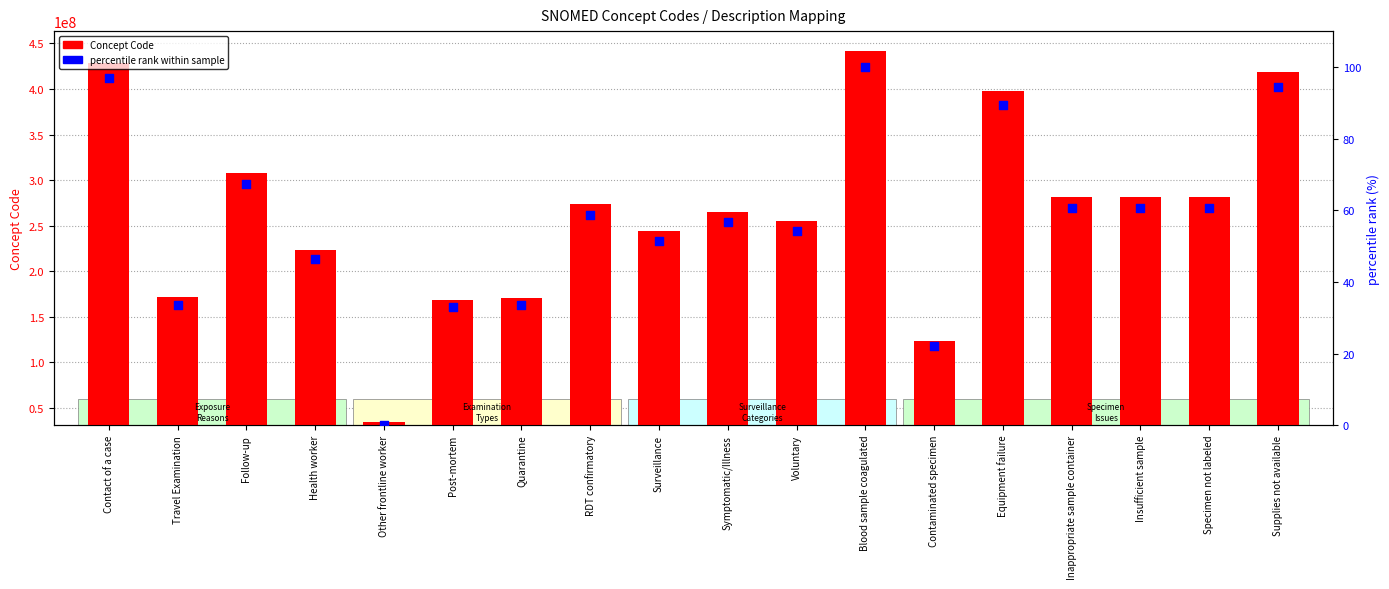

Which series has the largest total across all categories?

Concept Code